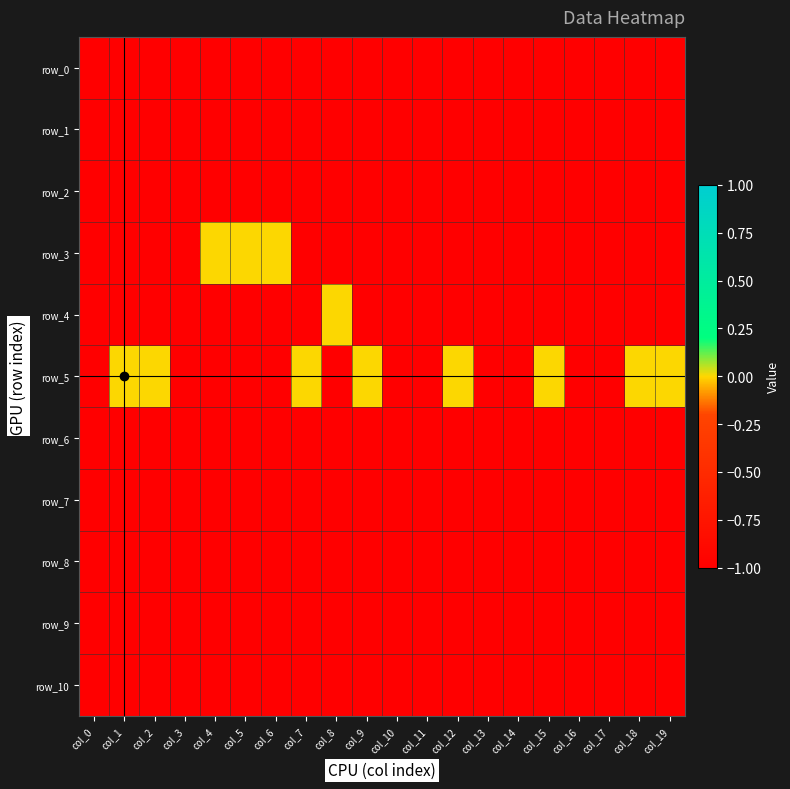

The value of row_8 at col_8 is -1. True or false?

True